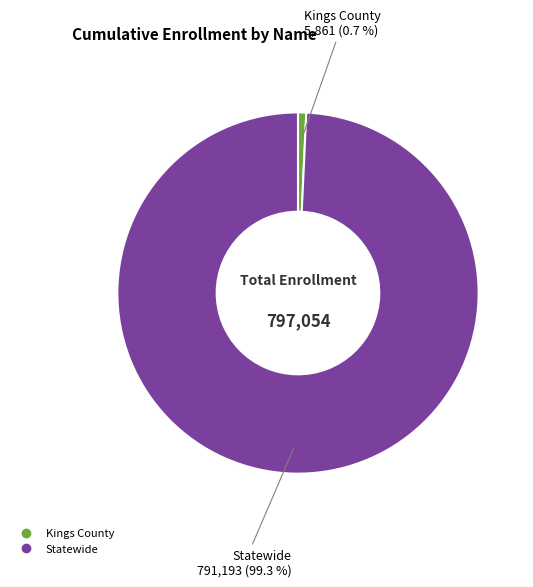

Count the number of slices in the pie.

2